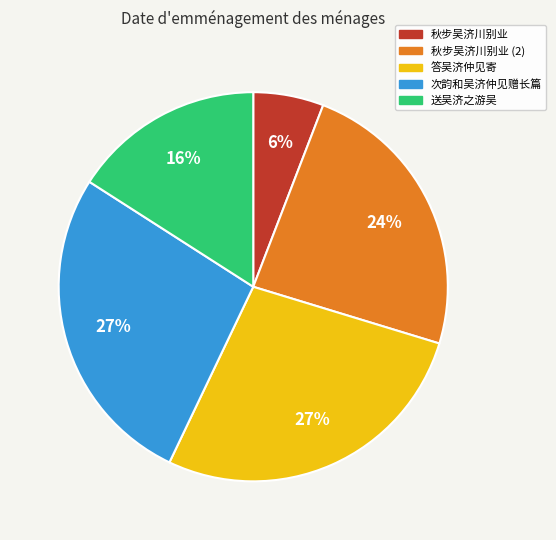

True or false: 送吴济之游吴 accounts for 16% of the total.

True